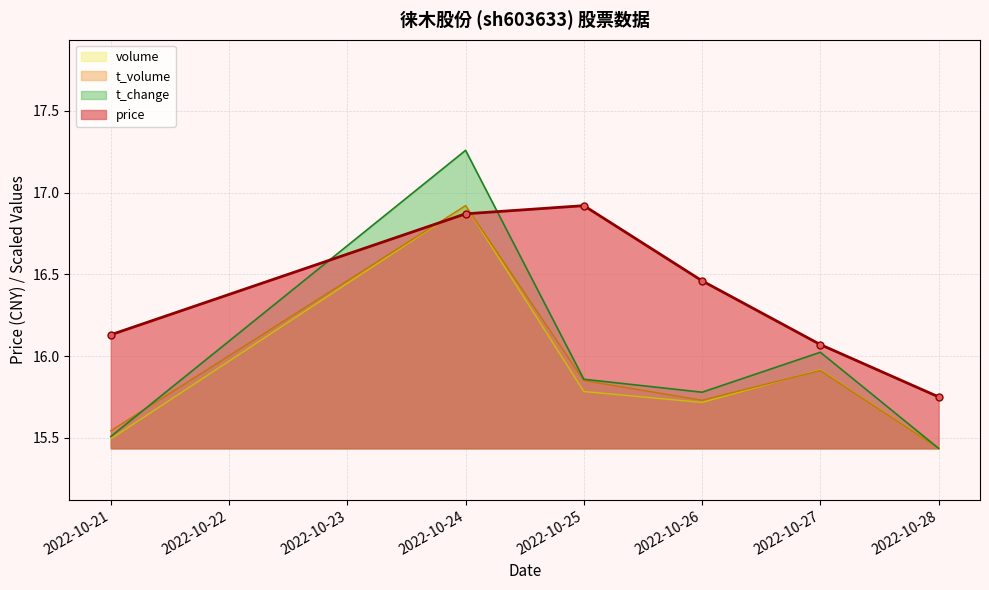

At how many categories does at least one series exceed 16?

5